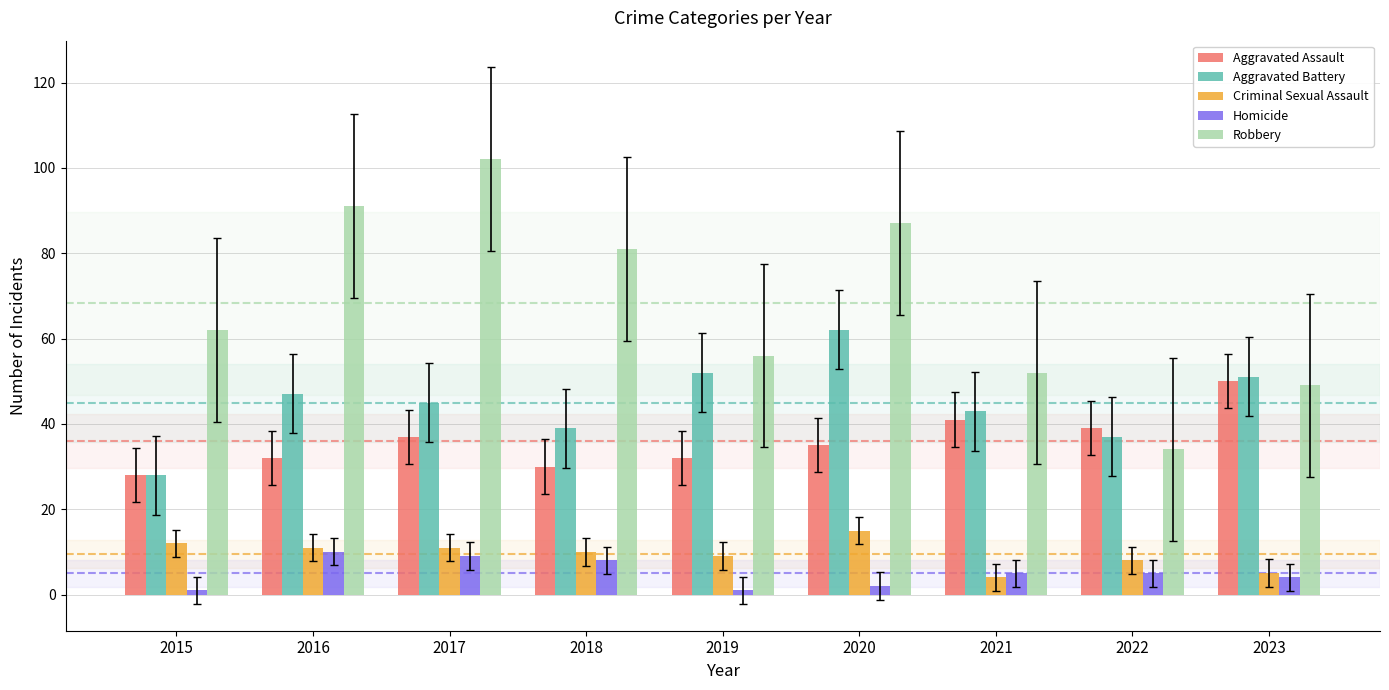

What is the approximate value of Aggravated Assault at 2019?

32